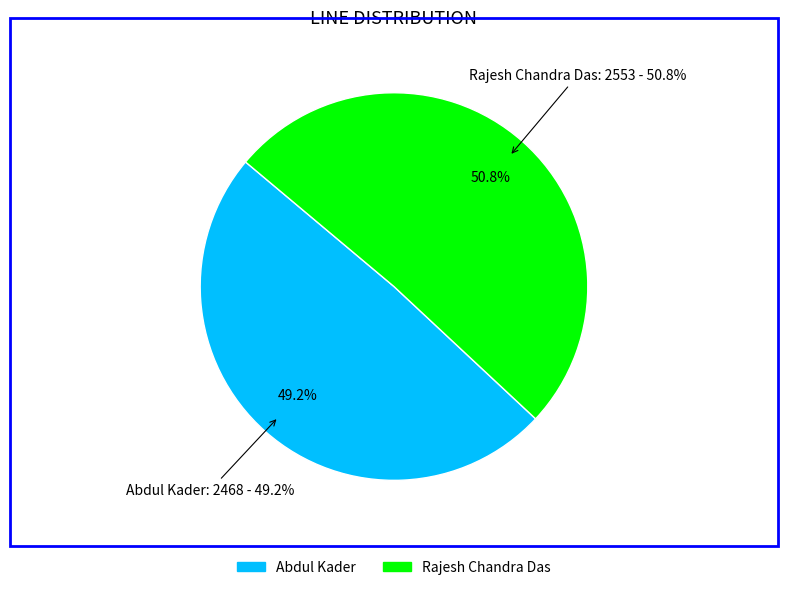

Which category has the smallest portion of the pie?

Abdul Kader